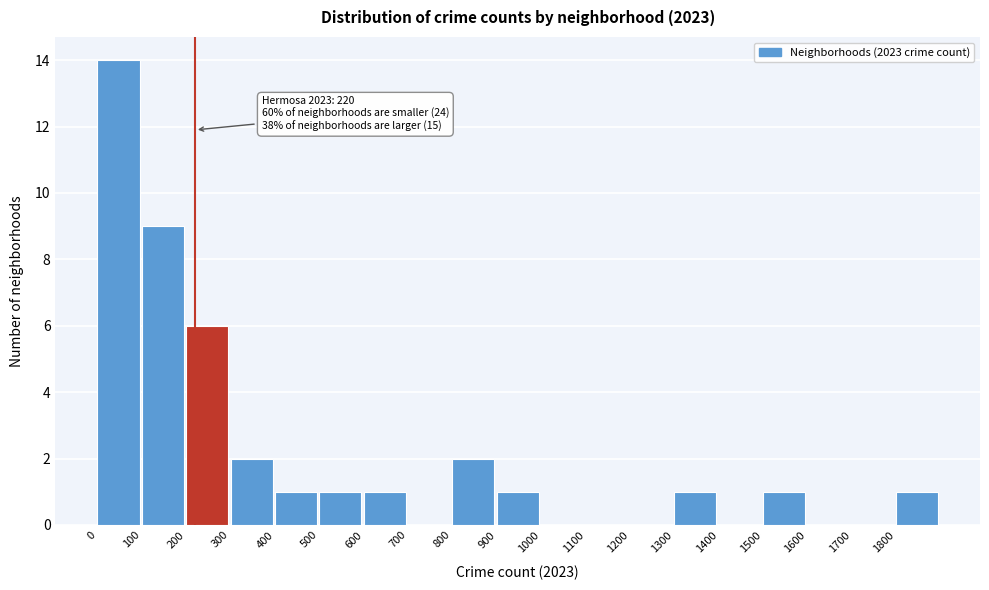

Over which range of the x-axis is the bar tallest?

0 to 100